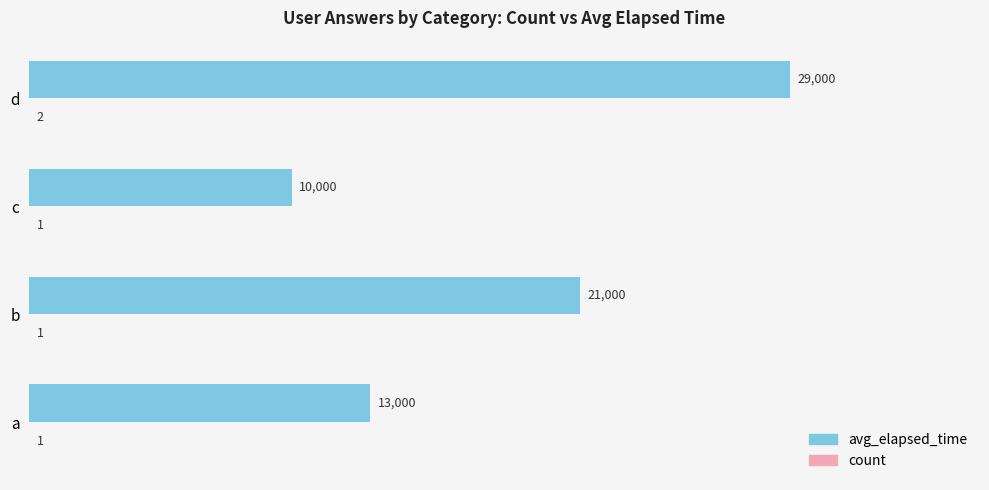

Is it true that avg_elapsed_time equals 9853 at b?

False